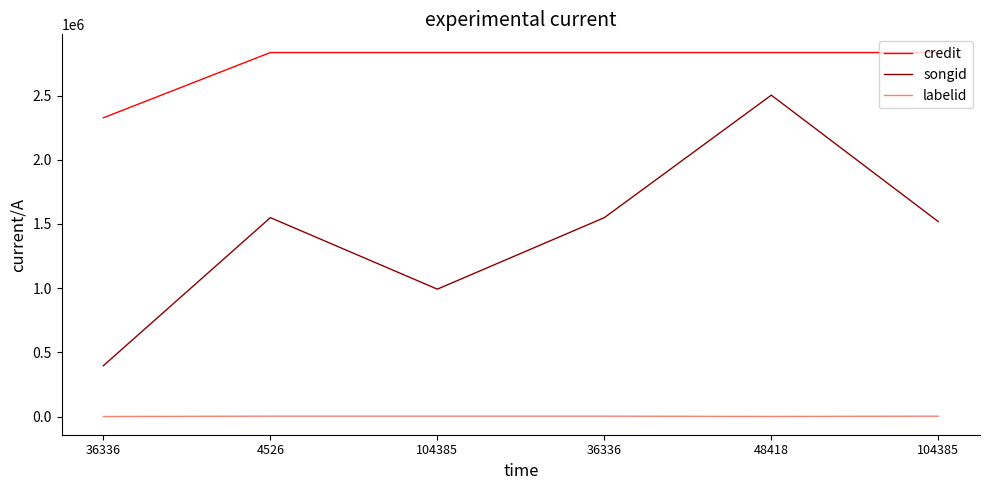

True or false: songid and credit cross at least once.

False